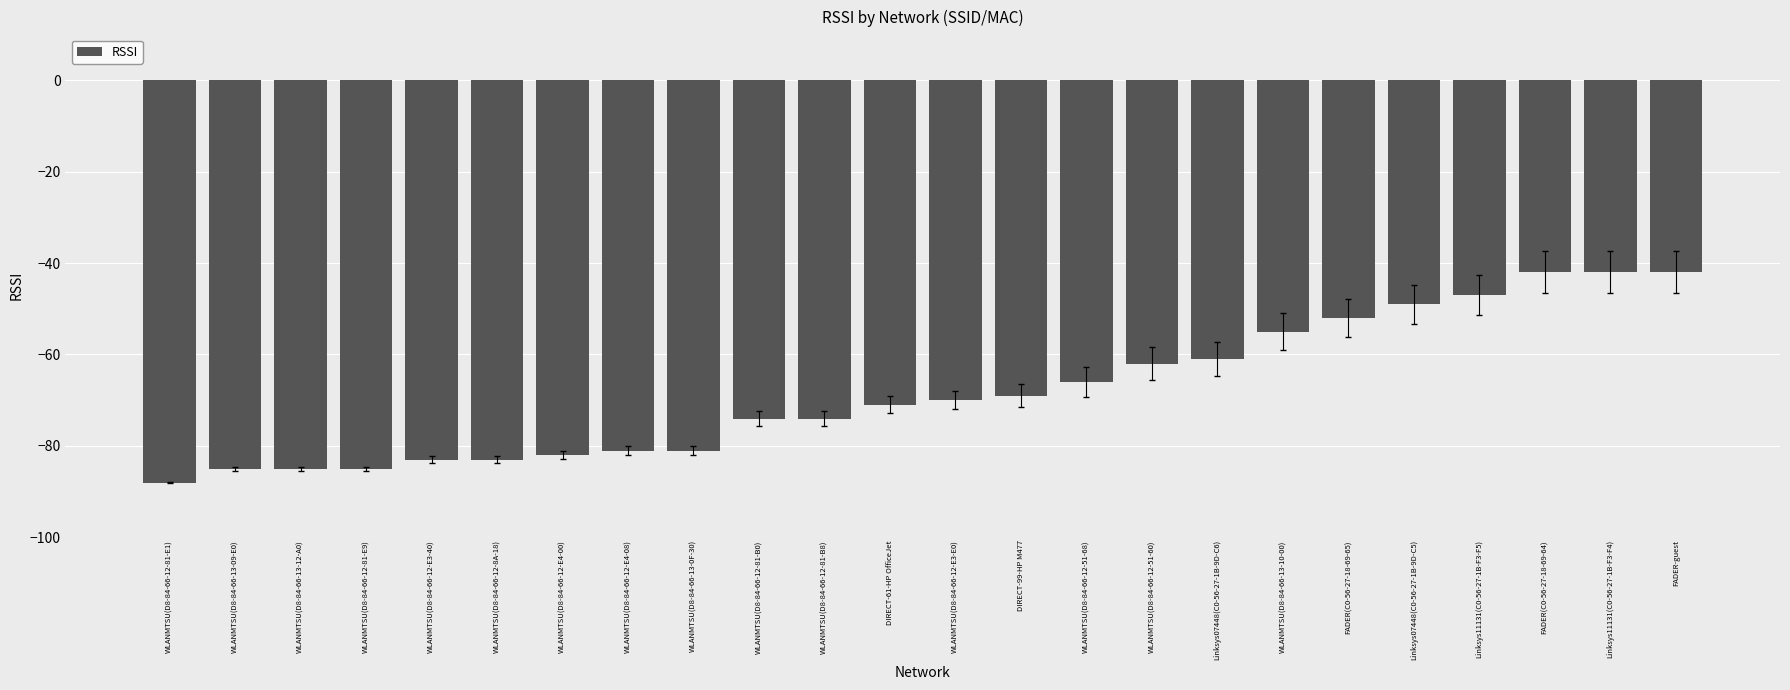

What position from the right is FADER(C0-56-27-18-69-64)?

3